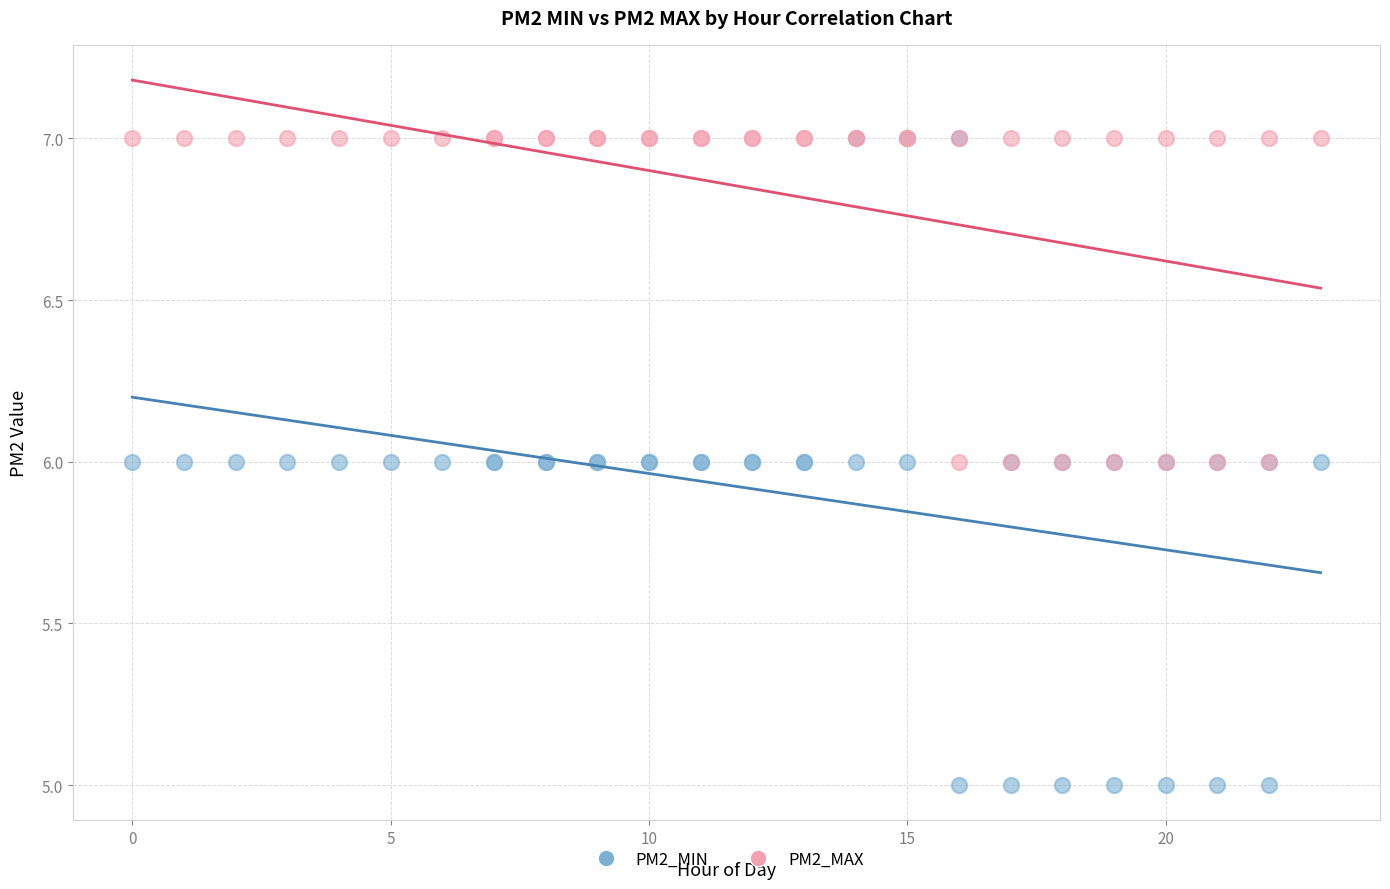

What are all the series names shown in the legend?

PM2_MIN, PM2_MAX